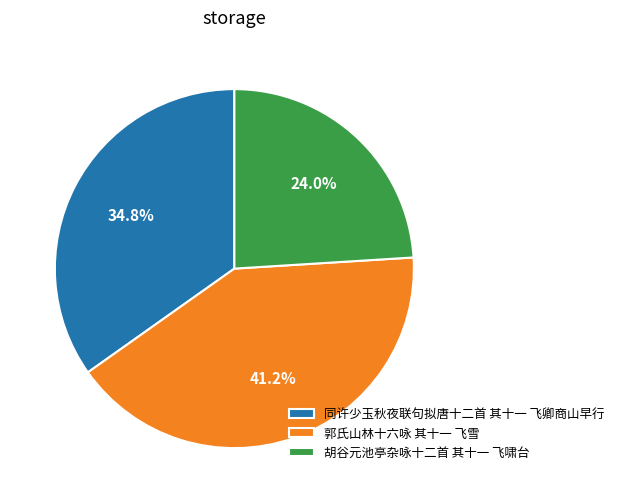

Rank the categories by value from highest to lowest.

郭氏山林十六咏 其十一 飞雪, 同许少玉秋夜联句拟唐十二首 其十一 飞卿商山早行, 胡谷元池亭杂咏十二首 其十一 飞啸台